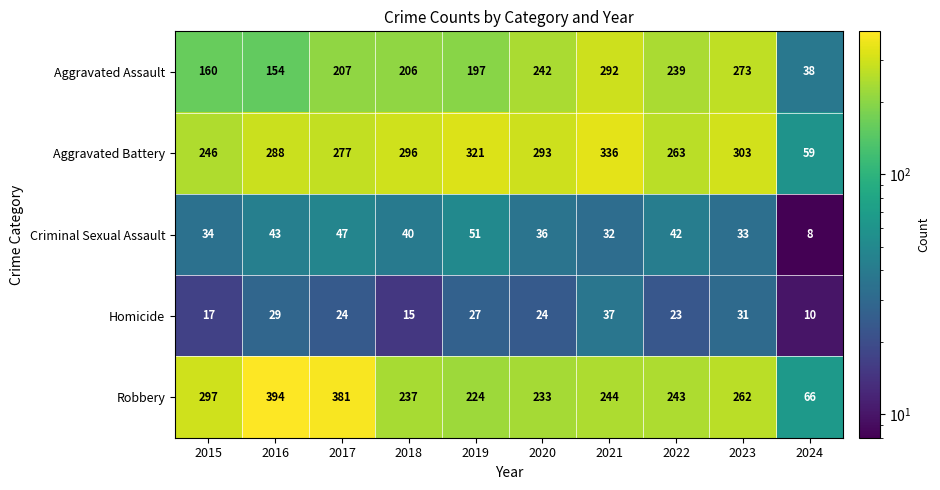

What is the difference between the second highest and second lowest values in the Criminal Sexual Assault series?

15